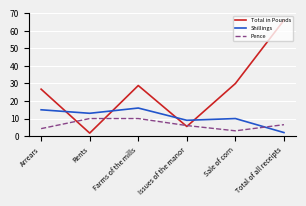

At which category does the chart reach its peak across all series?

Total of all receipts